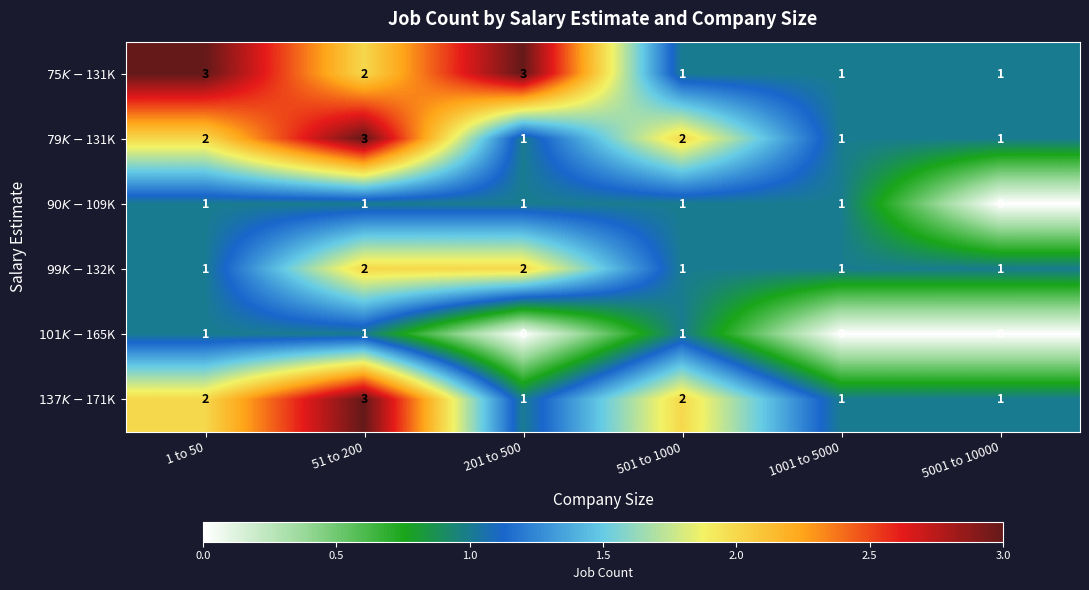

What is the total value across all series at 1 to 50?

10